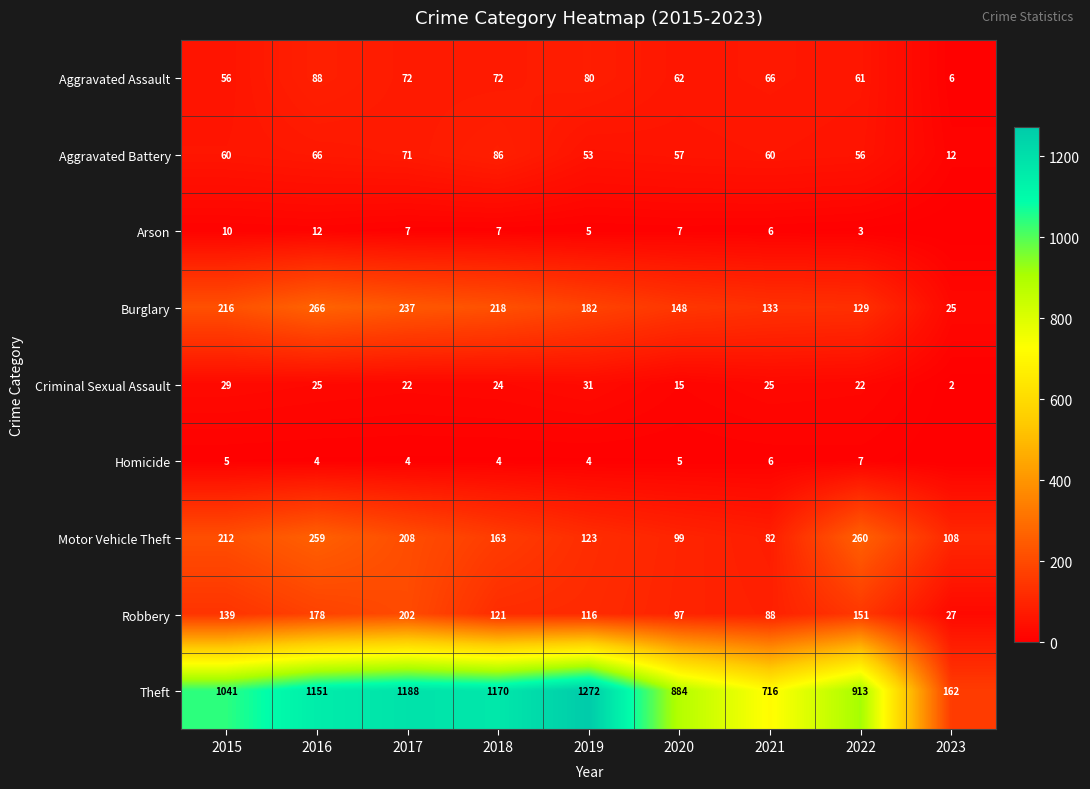

What is the difference between the second highest and minimum values in the Robbery series?

151